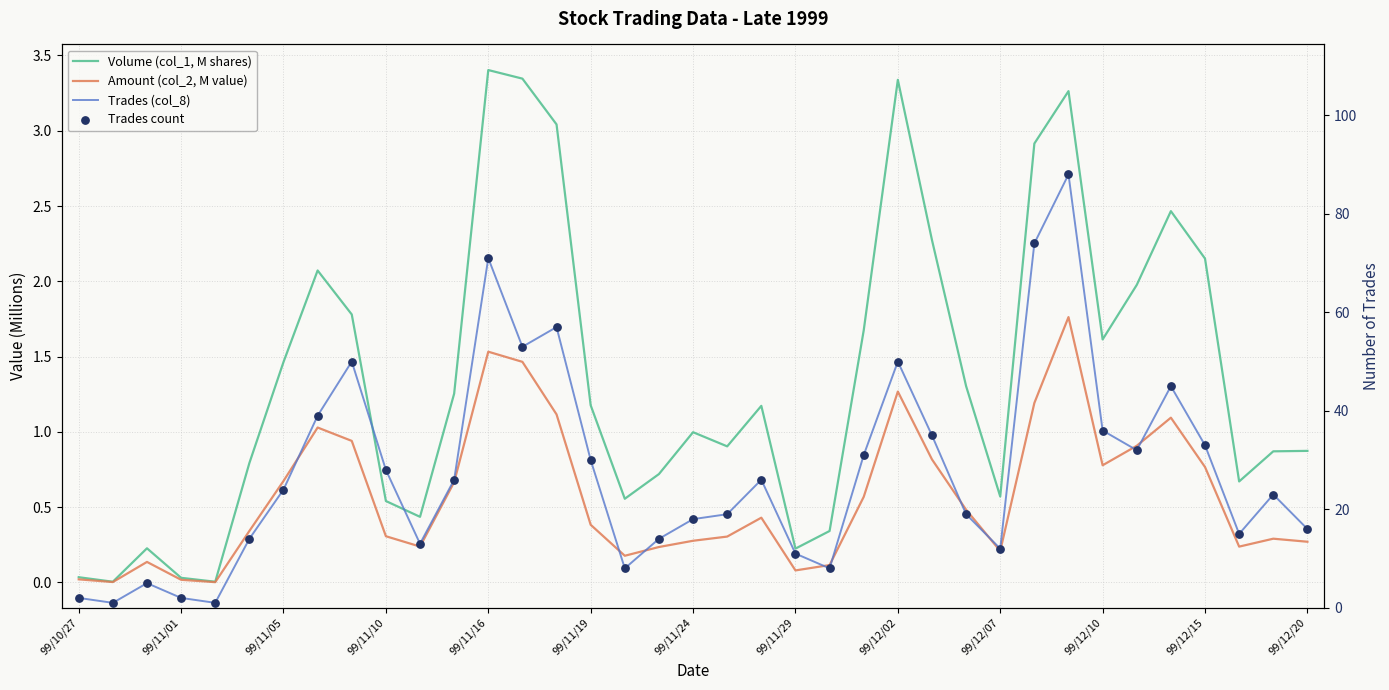

What are all the series names shown in the legend?

Volume (col_1, M shares), Amount (col_2, M value), Trades (col_8), Trades count